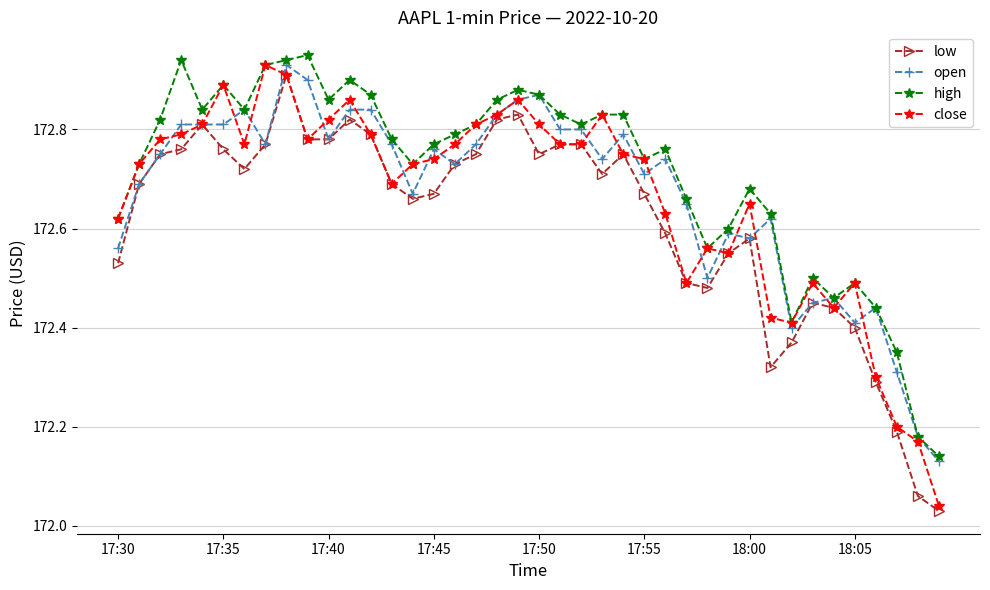

True or false: close has more than 1 points higher than both neighbors.

True